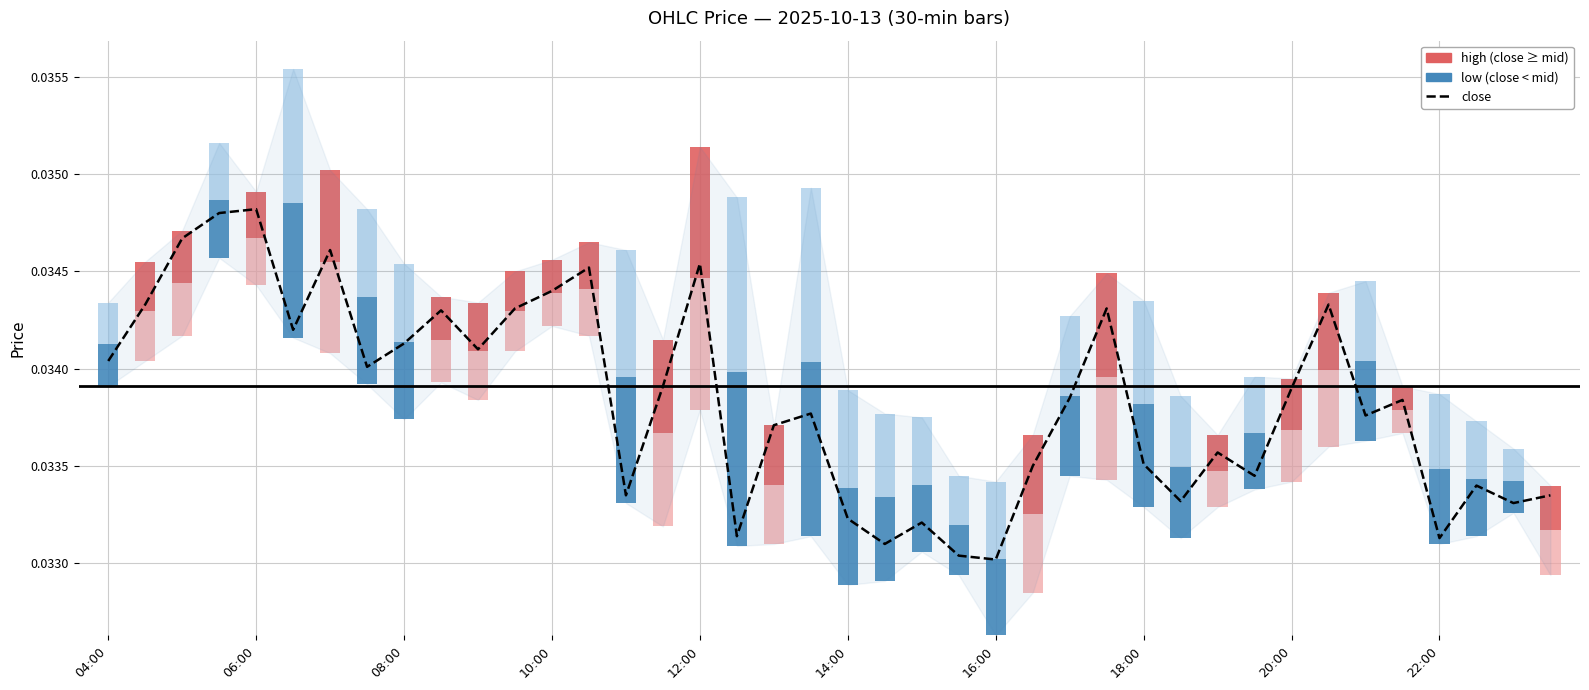

What is the label of the 1st bar from the left?

04:00